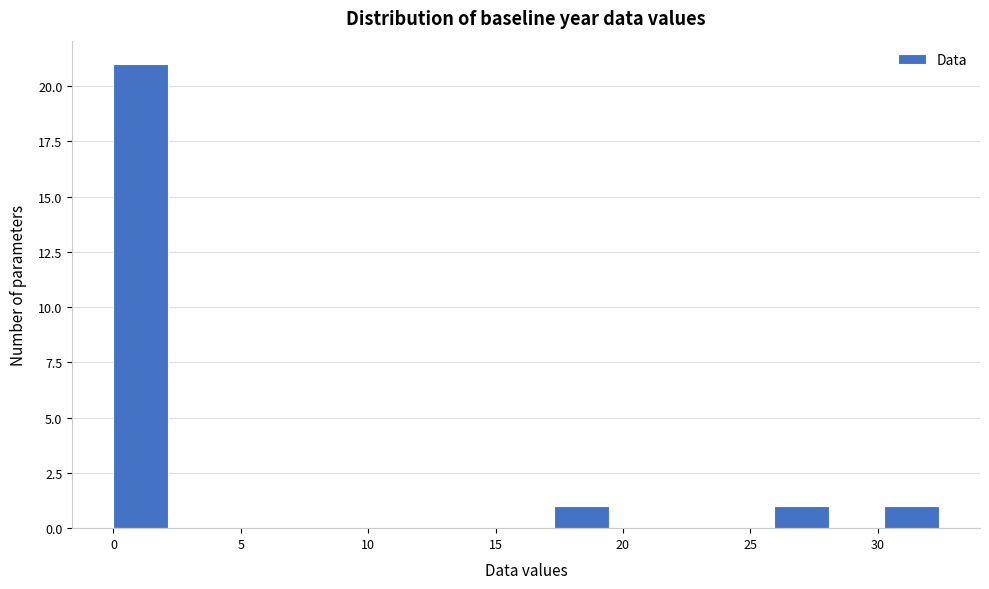

Reading left to right, transcribe this chart: for each bar, give the range it covers on the x-axis and its height. Neither the bar edges nor the heights are printed on the chart, so give them approximately, as read against the axes.

0.0 to 2.0: 21
2.0 to 4.5: 0
4.5 to 6.5: 0
6.5 to 8.5: 0
8.5 to 11.0: 0
11.0 to 13.0: 0
13.0 to 15.0: 0
15.0 to 17.5: 0
17.5 to 19.5: 1
19.5 to 21.5: 0
21.5 to 24.0: 0
24.0 to 26.0: 0
26.0 to 28.0: 1
28.0 to 30.0: 0
30.0 to 32.5: 1